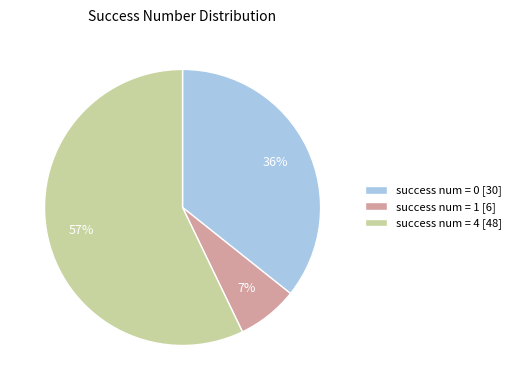

Which has a higher value, success num = 4 [48] or success num = 0 [30]?

success num = 4 [48]